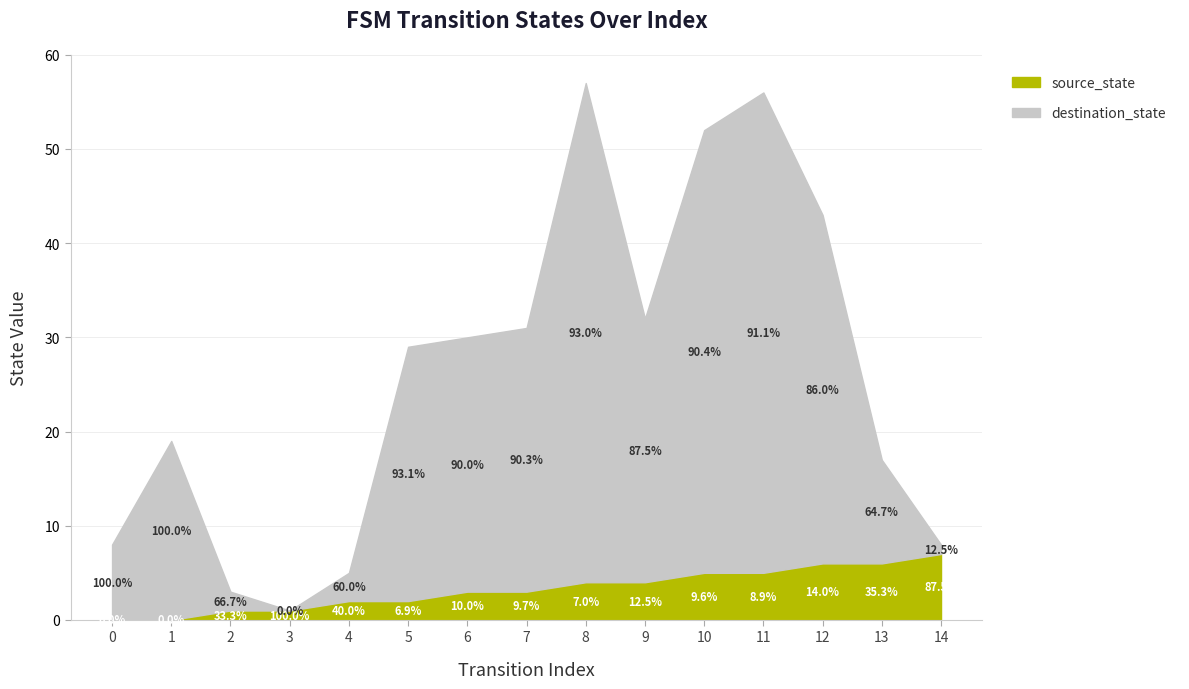

What is the average value of the destination_state series?

23